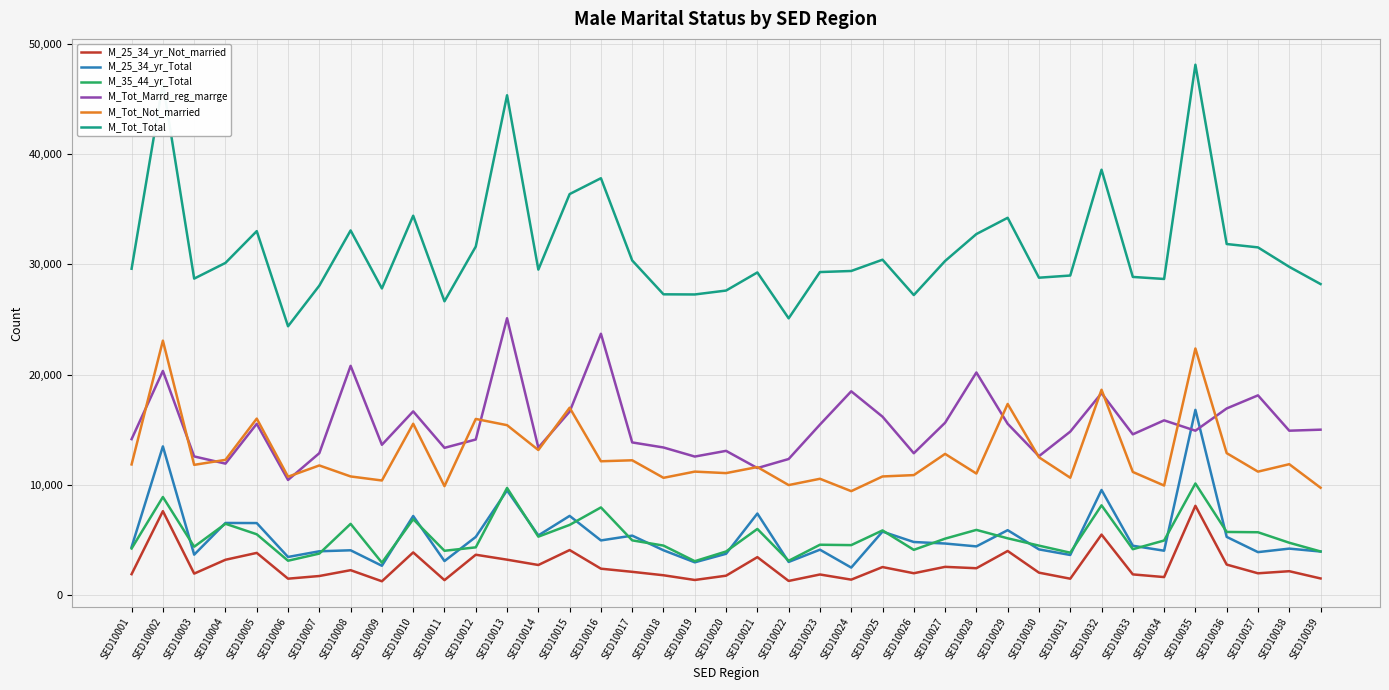

What is the maximum value for M_25_34_yr_Total?

16788